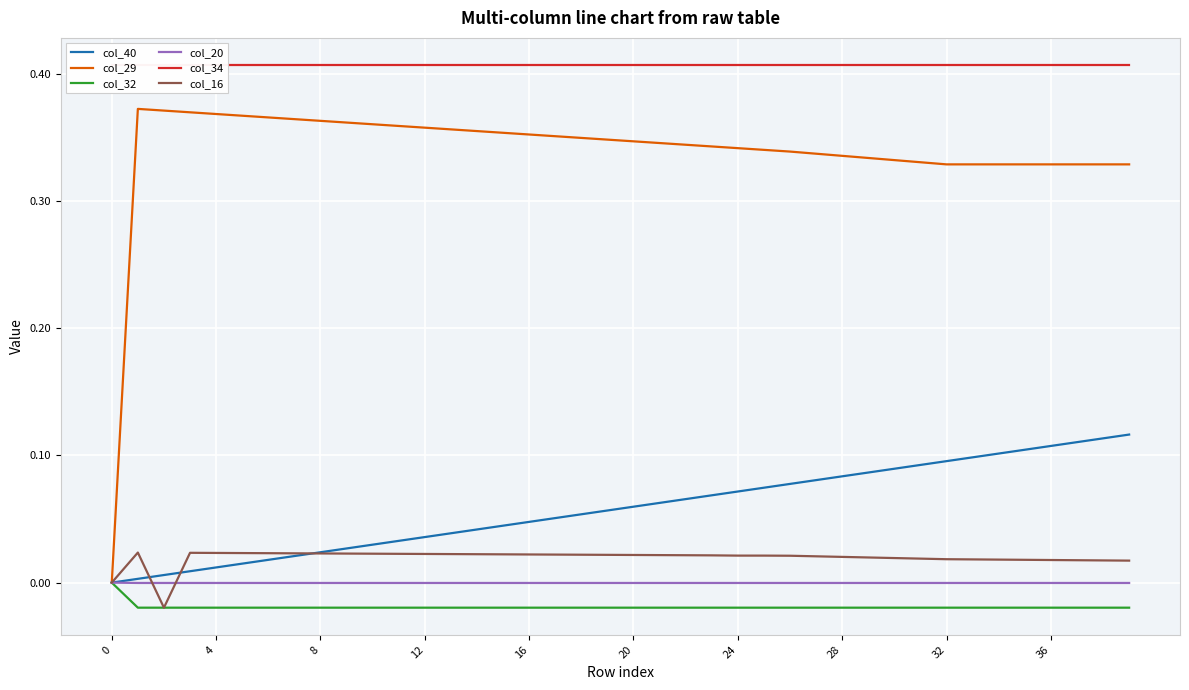

Is it true that col_29 equals 0.3 at 36?

True